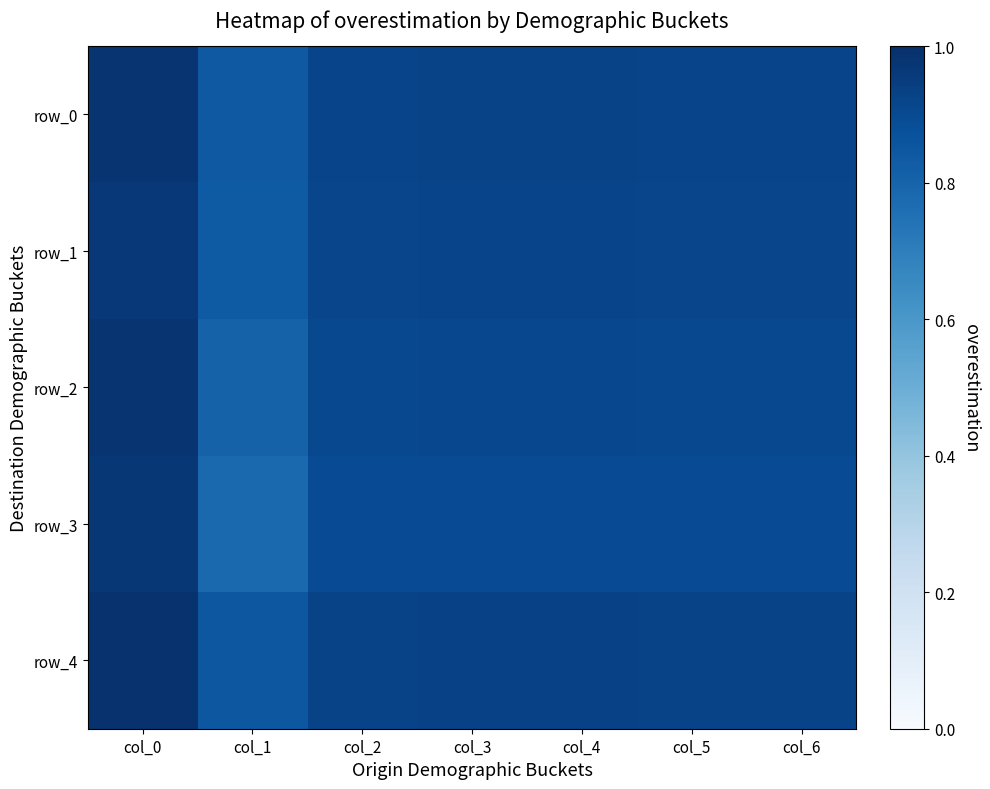

Rank the categories by row_0 value from highest to lowest.

col_0, col_3, col_4, col_2, col_5, col_6, col_1